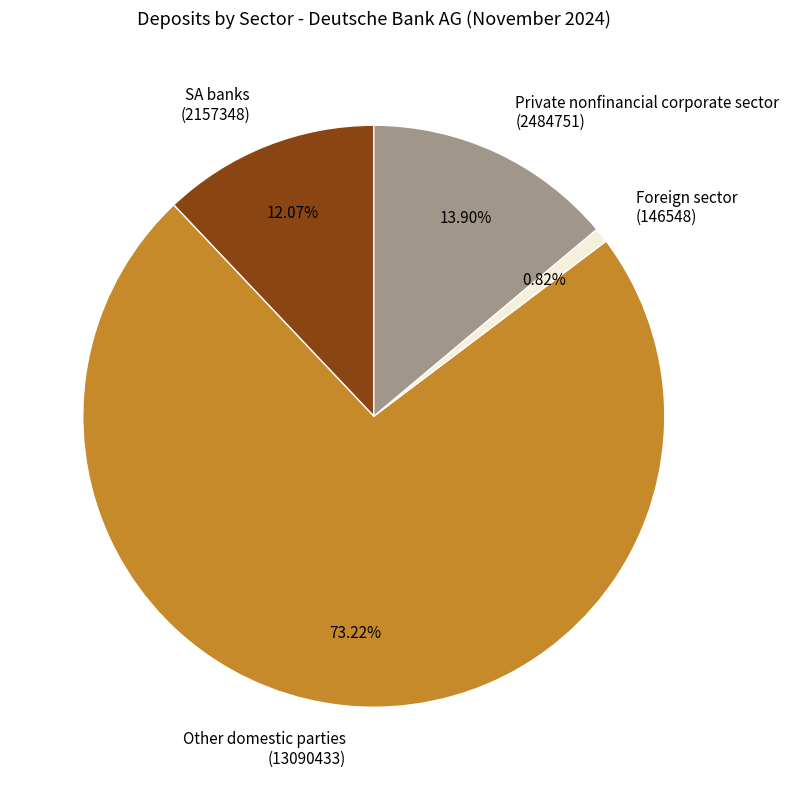

Combined, do Foreign sector (146548) and Other domestic parties (13090433) account for over 50%?

Yes